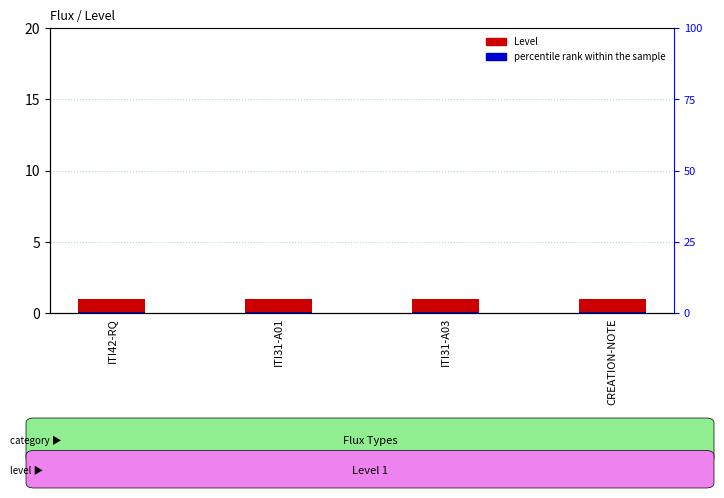

What is the label of the 1st bar from the left?

ITI42-RQ